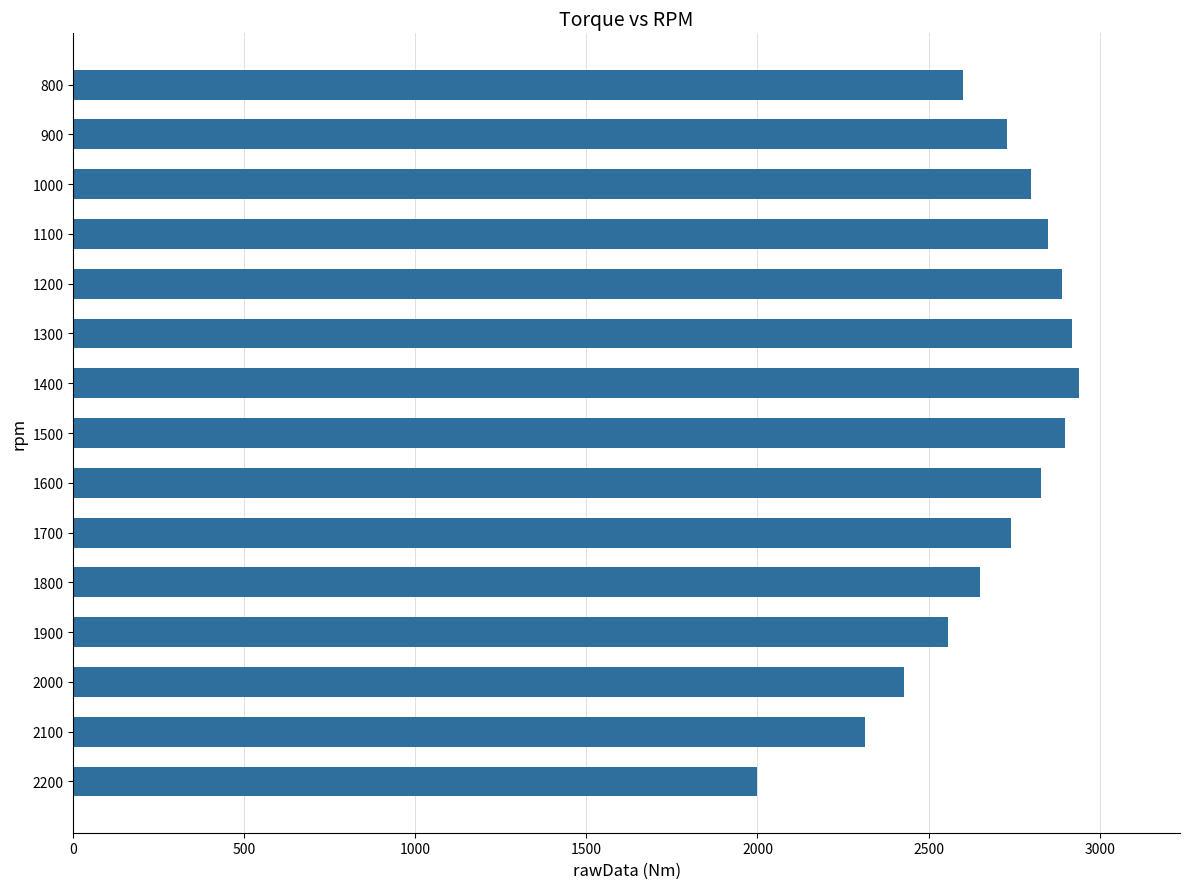

At which category does the chart reach its minimum across all series?

2200